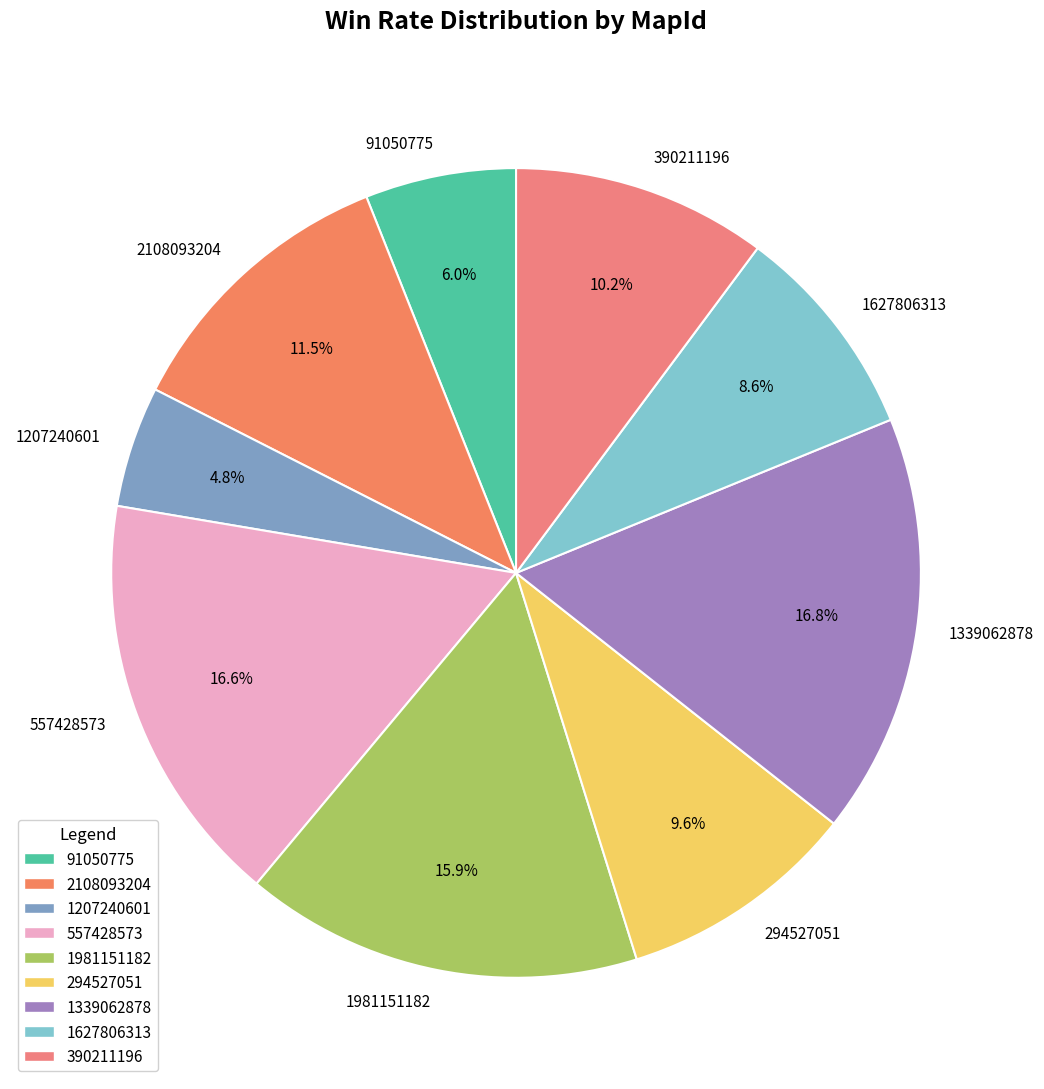

What percentage is the 1207240601 slice, to the nearest percent?

5%